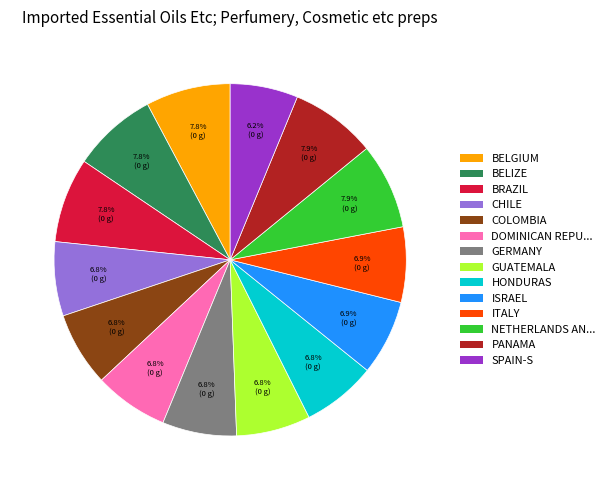

Does DOMINICAN REPU... represent more than half of the total?

No